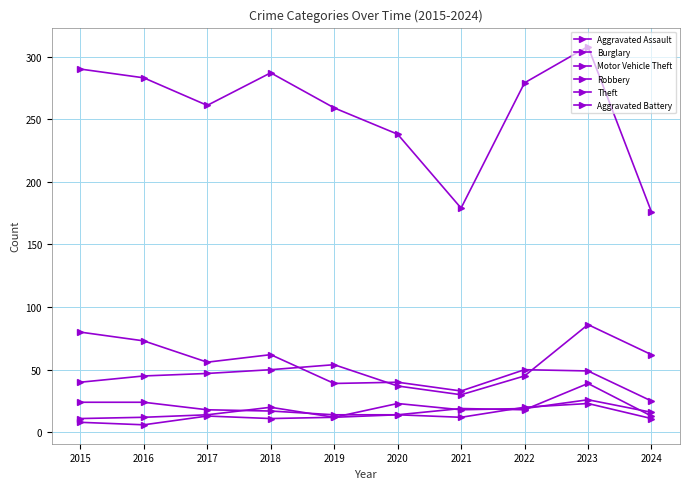

Is this an area chart (filled region under the line)?

No